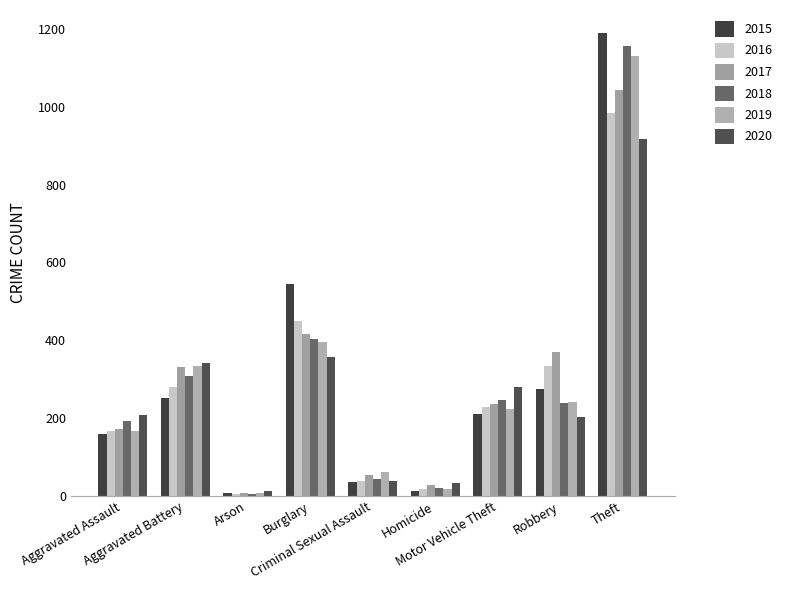

What are all the series names shown in the legend?

2015, 2016, 2017, 2018, 2019, 2020